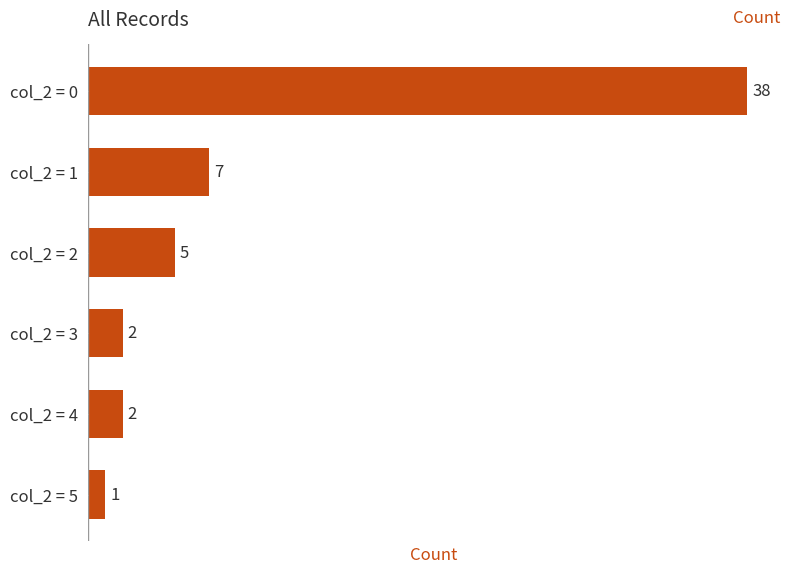

Reading bottom to top, what are all the values shown in this chart?

1	2	2	5	7	38